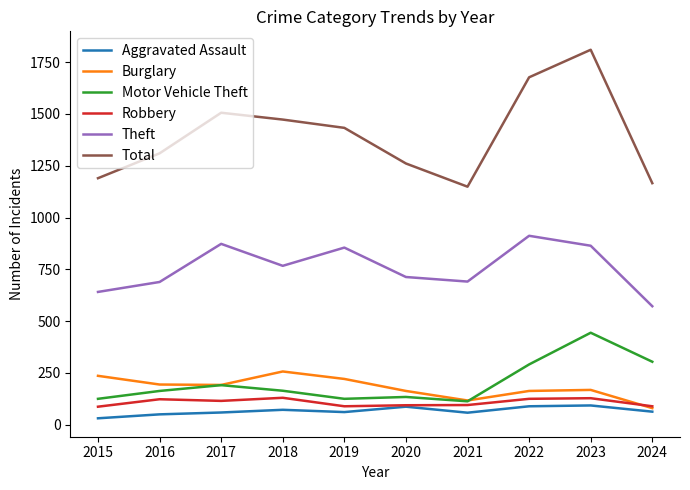

At which label does Motor Vehicle Theft first exceed 164?

2017